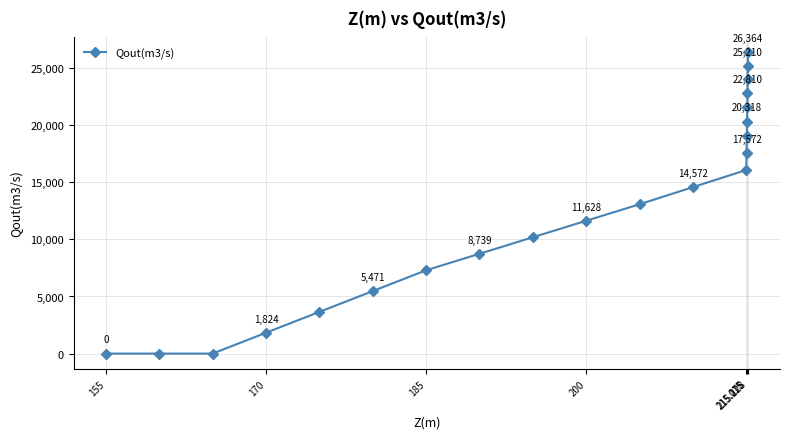

How many positive values are there?

20